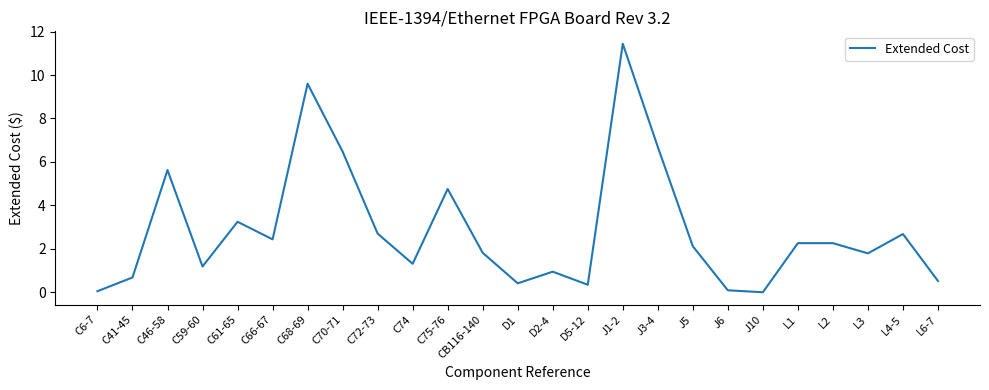

How many values are below 2?

12